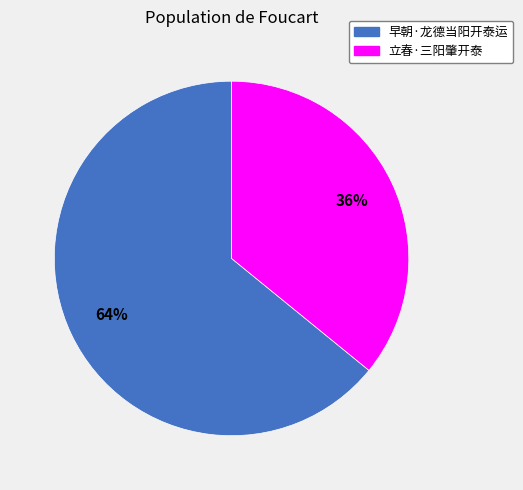

Which category has the biggest portion of the pie?

早朝·龙德当阳开泰运